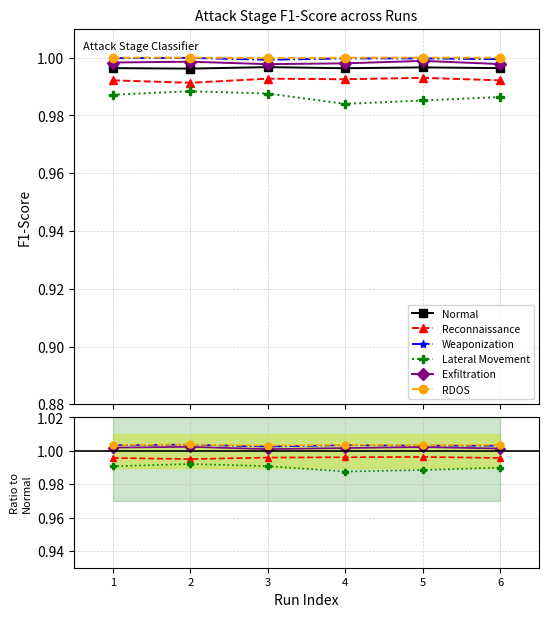

Reading right to left, what are all the values shown in this chart?

Normal: 1.0	1.0	1.0	1.0	1.0	1.0
Reconnaissance: 1.0	1.0	1.0	1.0	1.0	1.0
Weaponization: 1.0	1.0	1.0	1.0	1.0	1.0
Lateral Movement: 1.0	1.0	1.0	1.0	1.0	1.0
Exfiltration: 1.0	1.0	1.0	1.0	1.0	1.0
RDOS: 1.0	1.0	1.0	1.0	1.0	1.0